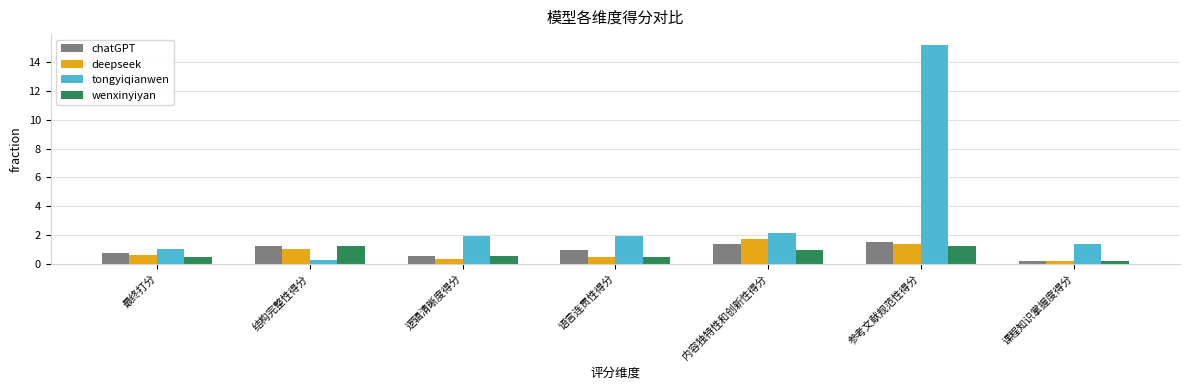

What are all the series names shown in the legend?

chatGPT, deepseek, tongyiqianwen, wenxinyiyan